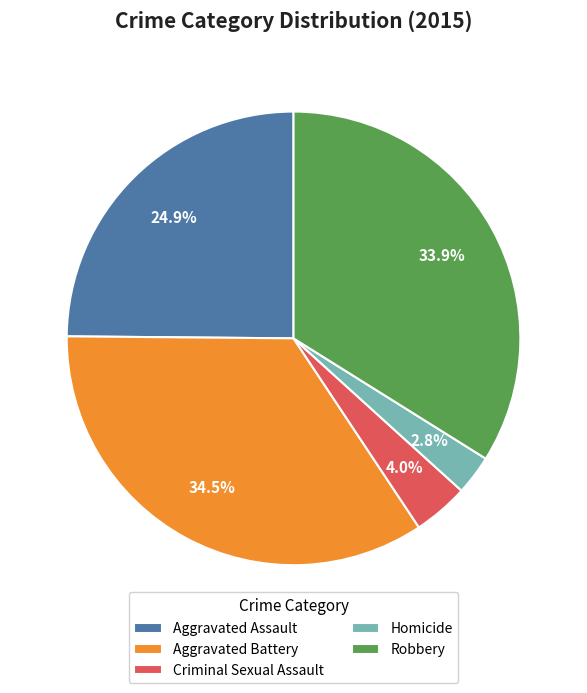

What percentage is the Homicide slice, to the nearest percent?

3%